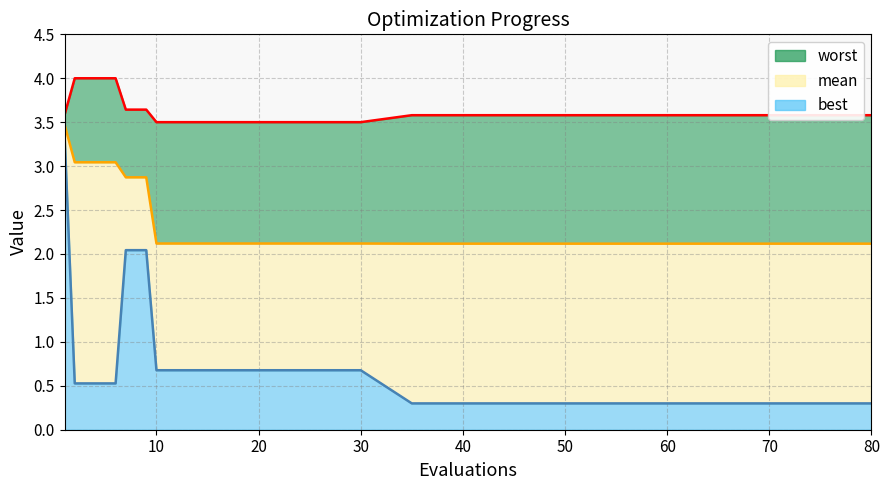

What is the value of the worst point at the 9th from the left?

3.6